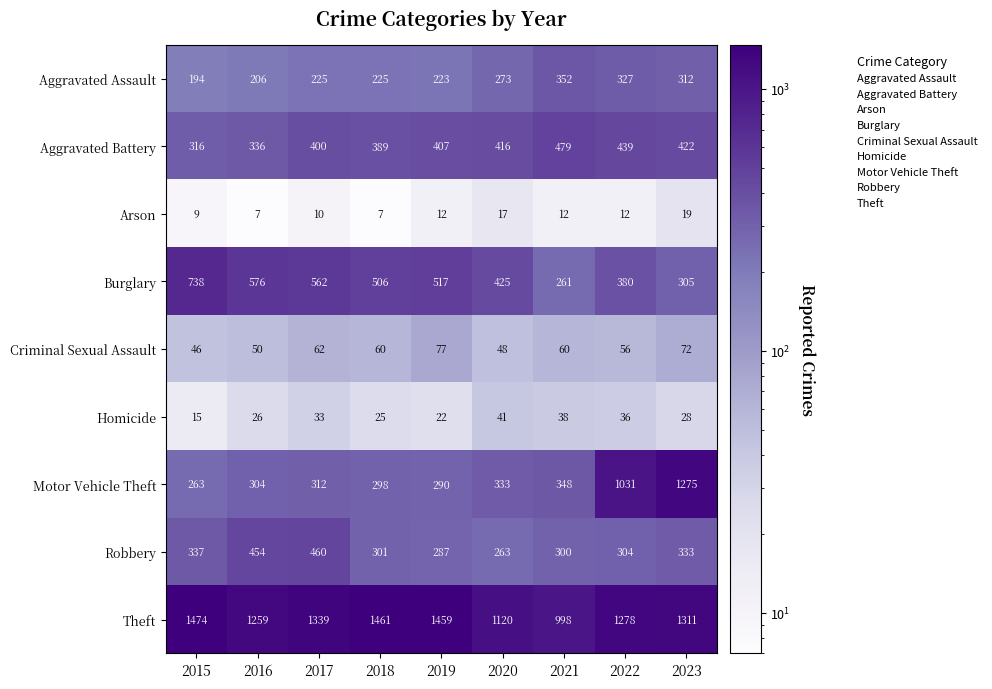

What is the difference between the second highest and minimum values in the Motor Vehicle Theft series?

768